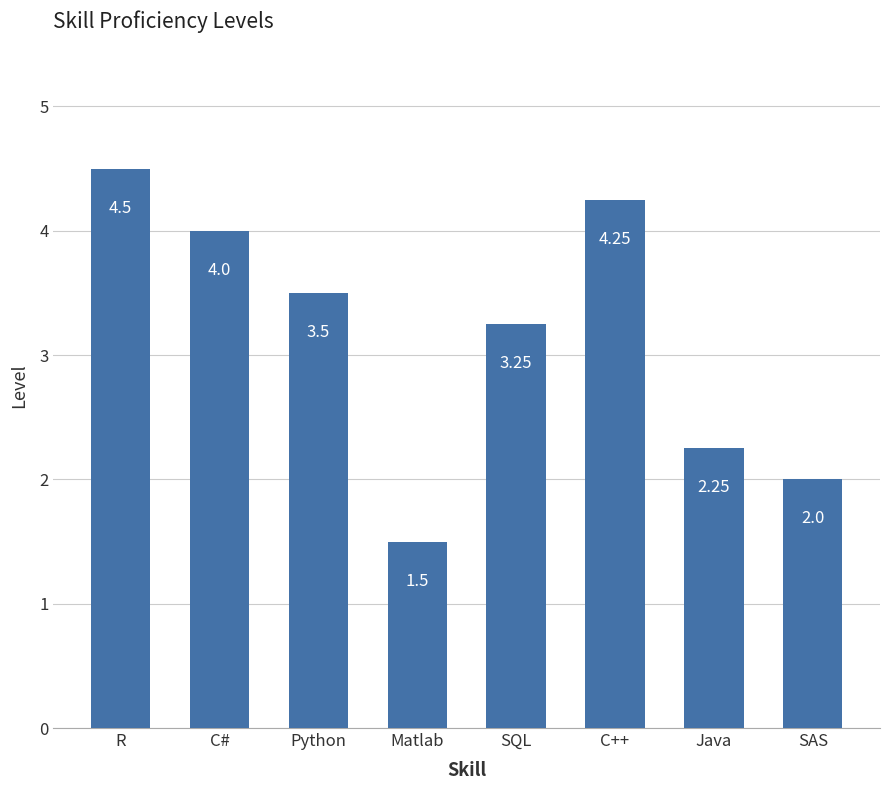

What is the label of the 2nd bar from the right?

Java